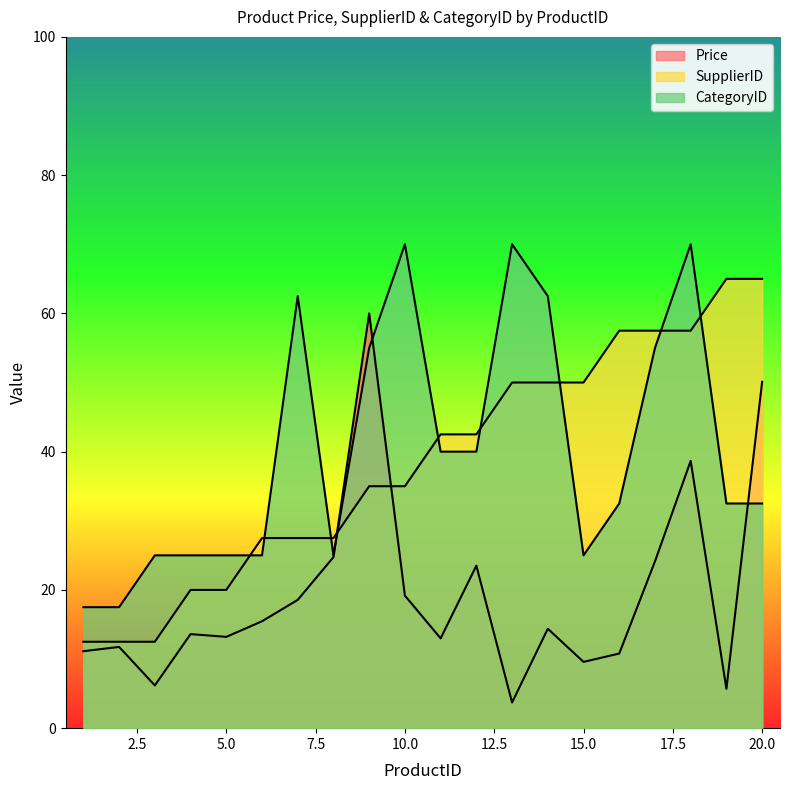

Is it true that Price equals 15.5 at 6?

True